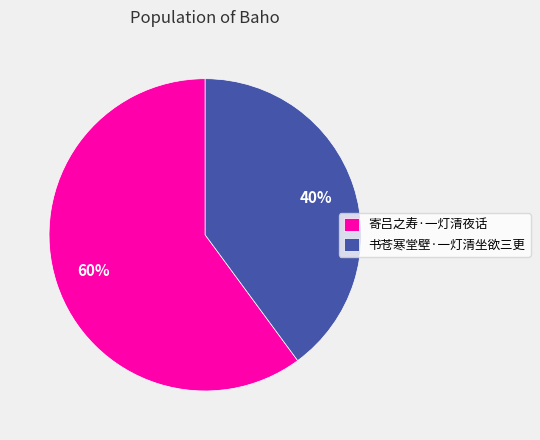

To the nearest percent, what is the difference between the 寄吕之寿·一灯清夜话 and 书苍寒堂壁·一灯清坐欲三更 slice percentages?

20%